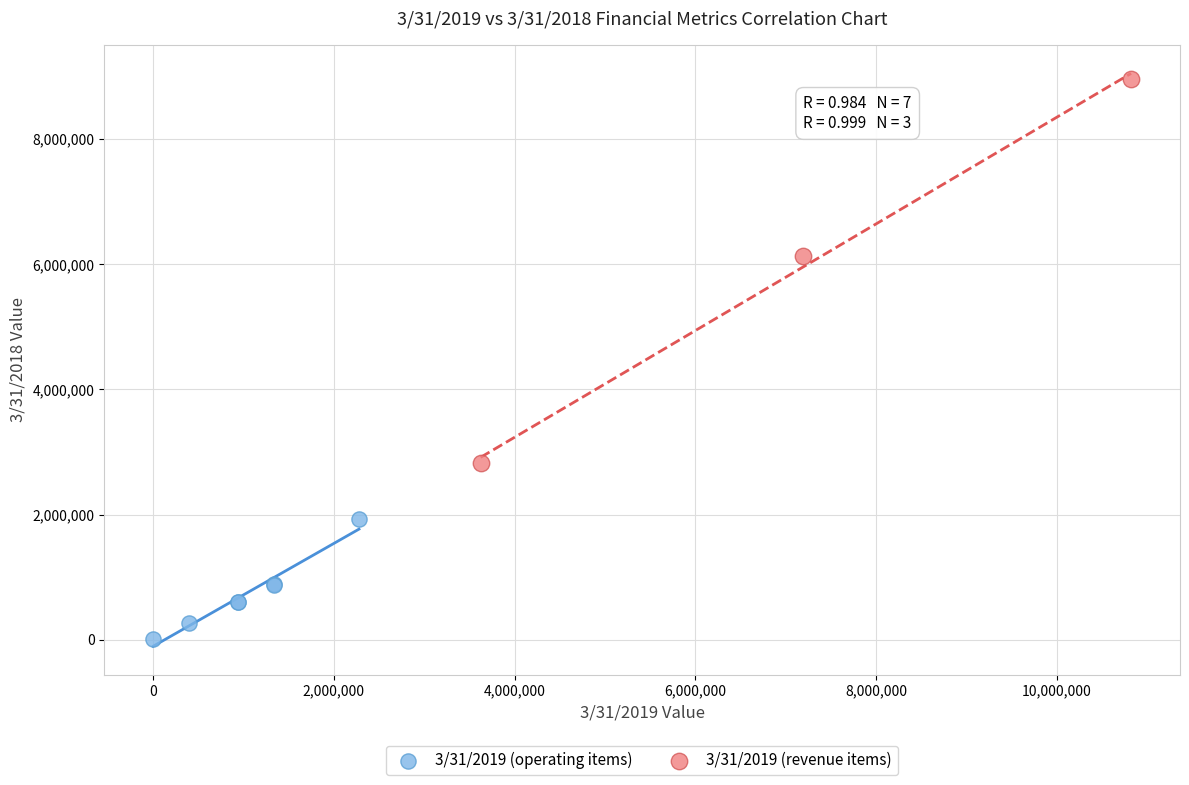

What are all the series names shown in the legend?

3/31/2019 (operating items), 3/31/2019 (revenue items)